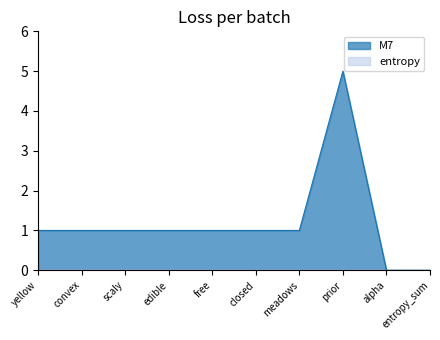

What is the label of the 1st point from the right?

entropy_sum